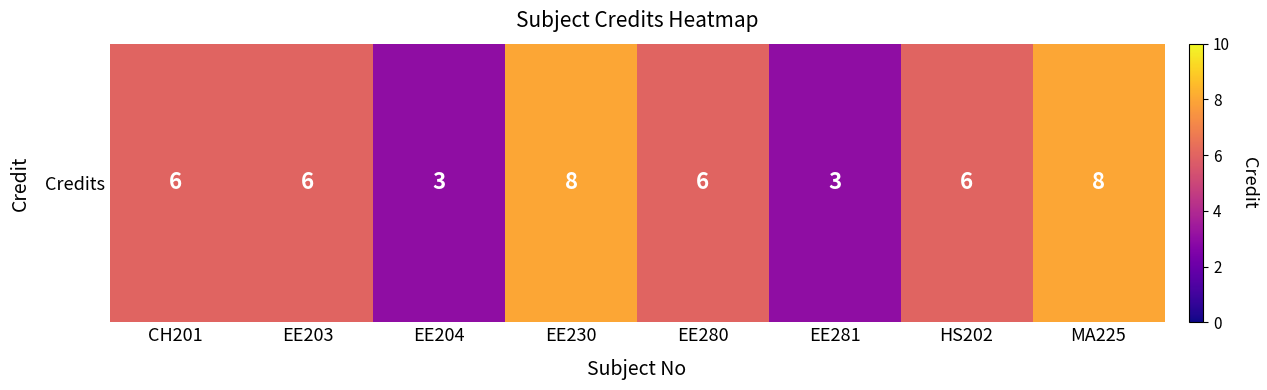

What is the minimum value shown in the chart?

3